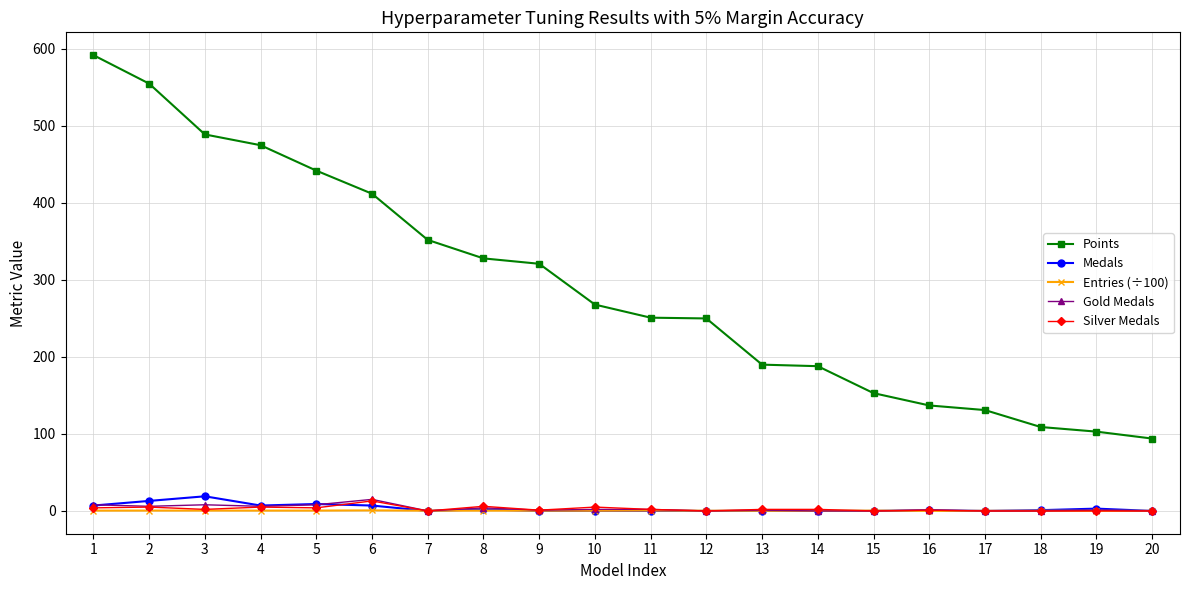

At which category is the sum across all series the highest?

1